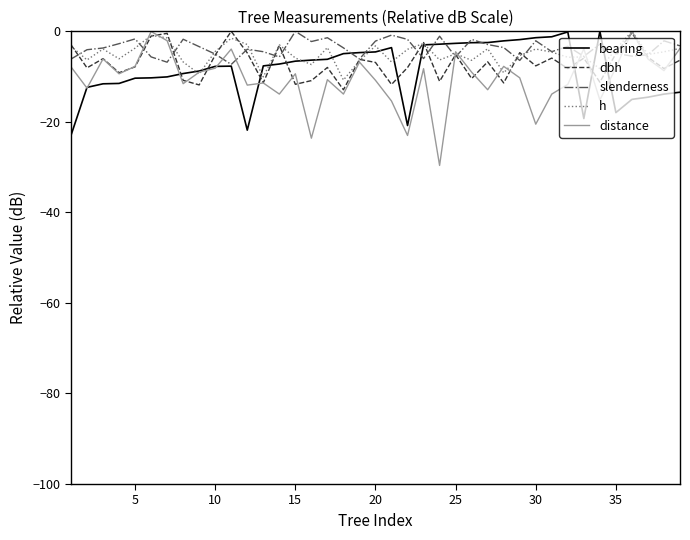

Which series has the widest spread of values?

distance